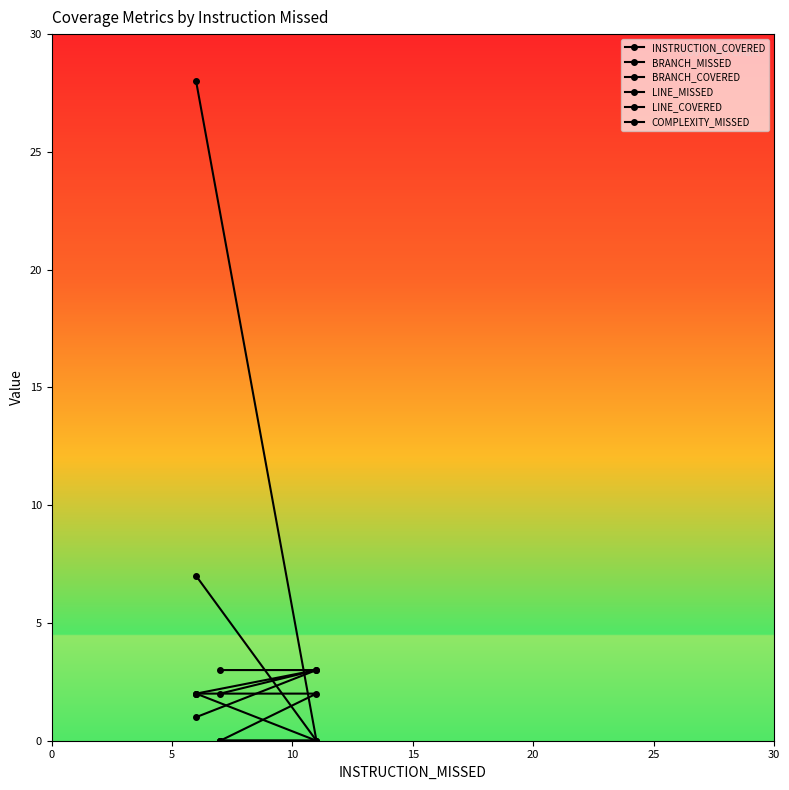

Which series has the largest total across all categories?

INSTRUCTION_COVERED